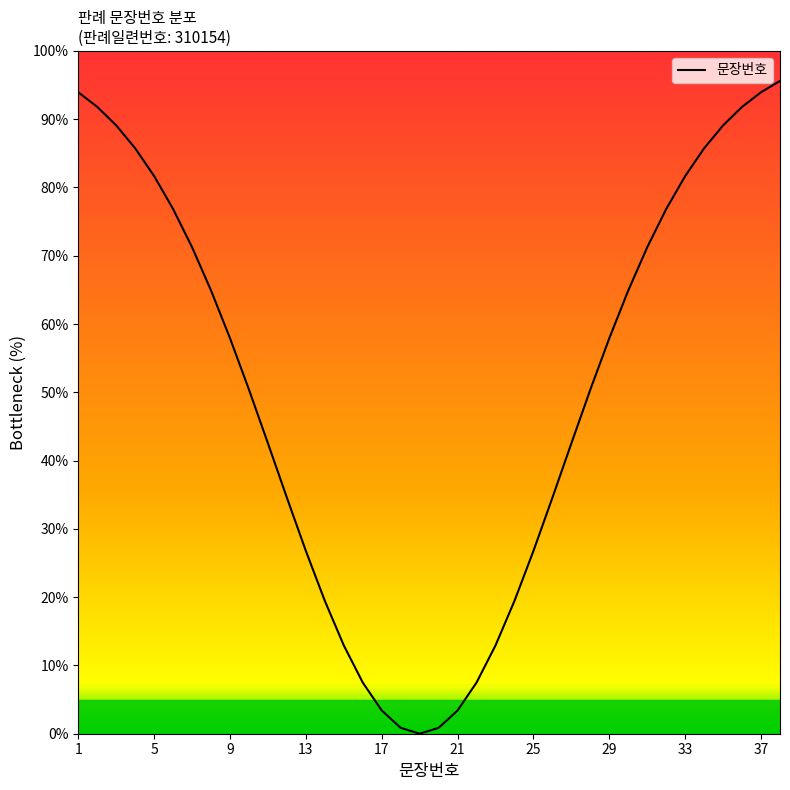

What is the difference between the maximum and minimum values?

95.6